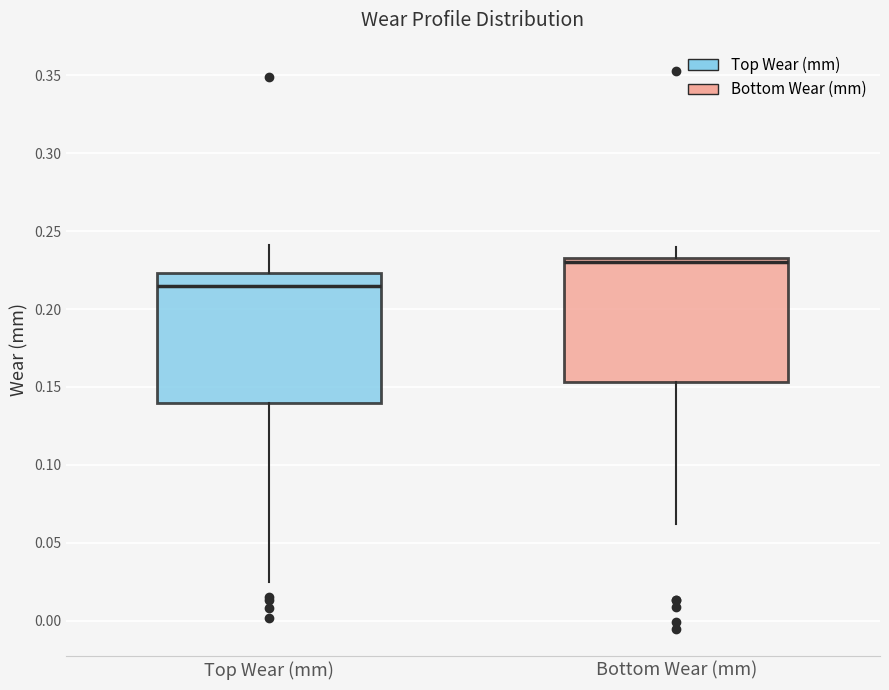

Reading left to right, transcribe this box plot: for each box, give where its median line is, the range the box spans, and where its two whiskers end, as read against the y-axis. The values are not printed on the chart, so give them approximately, as read against the axis.

Top Wear (mm): median 0.215, box 0.140 to 0.225, whiskers 0.025 to 0.240
Bottom Wear (mm): median 0.230, box 0.155 to 0.235, whiskers 0.060 to 0.240